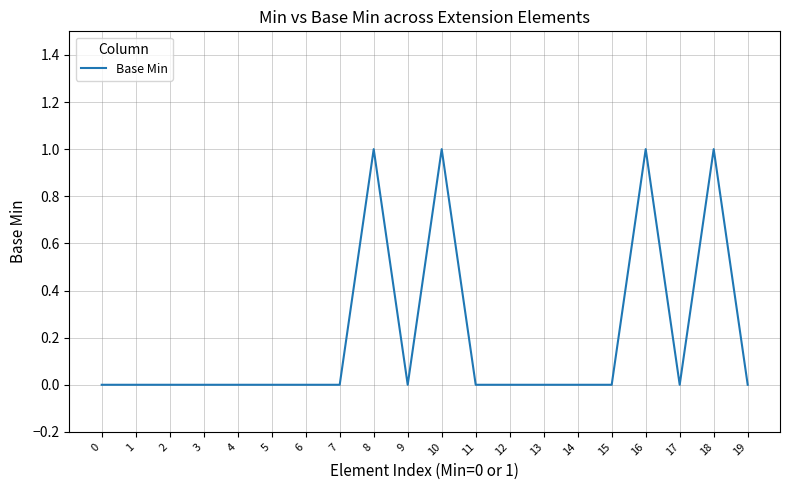

Is it true that the value at 9 is 1?

False